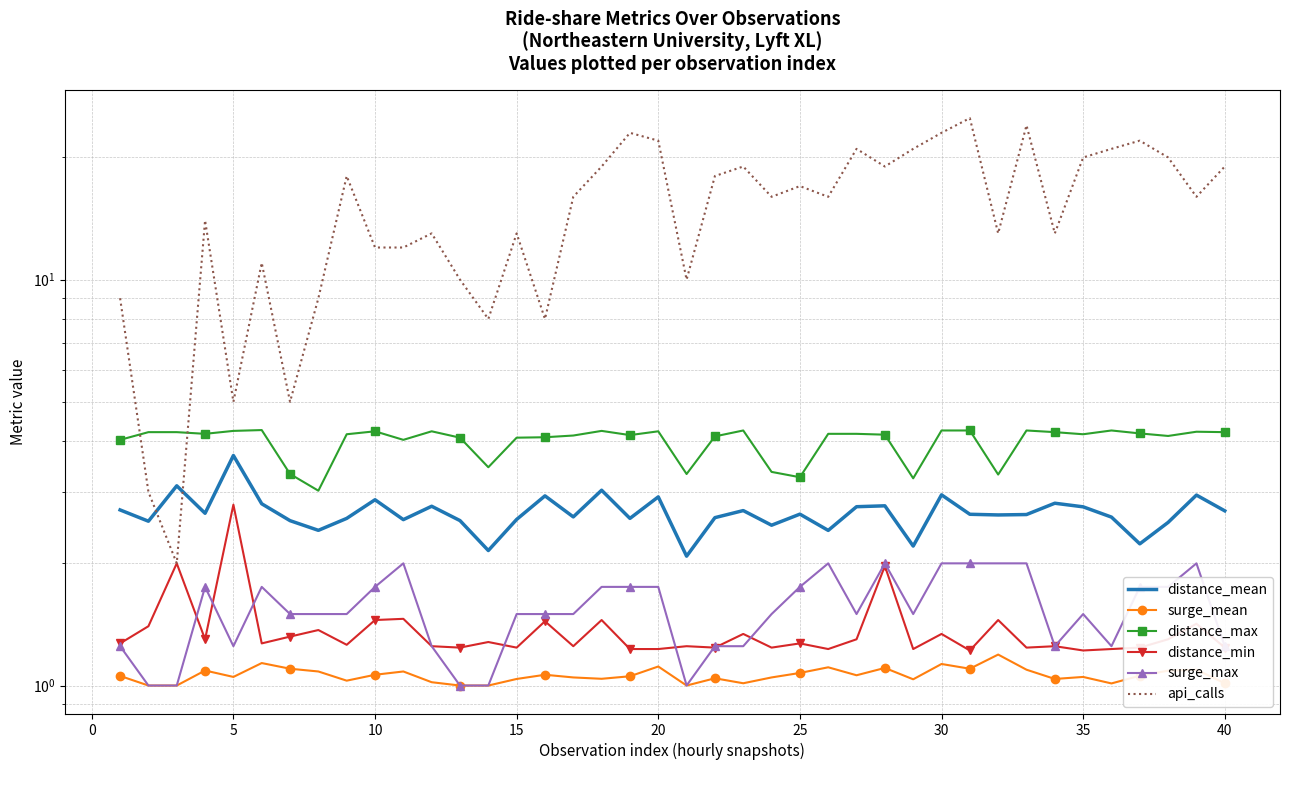

Between 35 and 14, which series saw the biggest shift?

api_calls